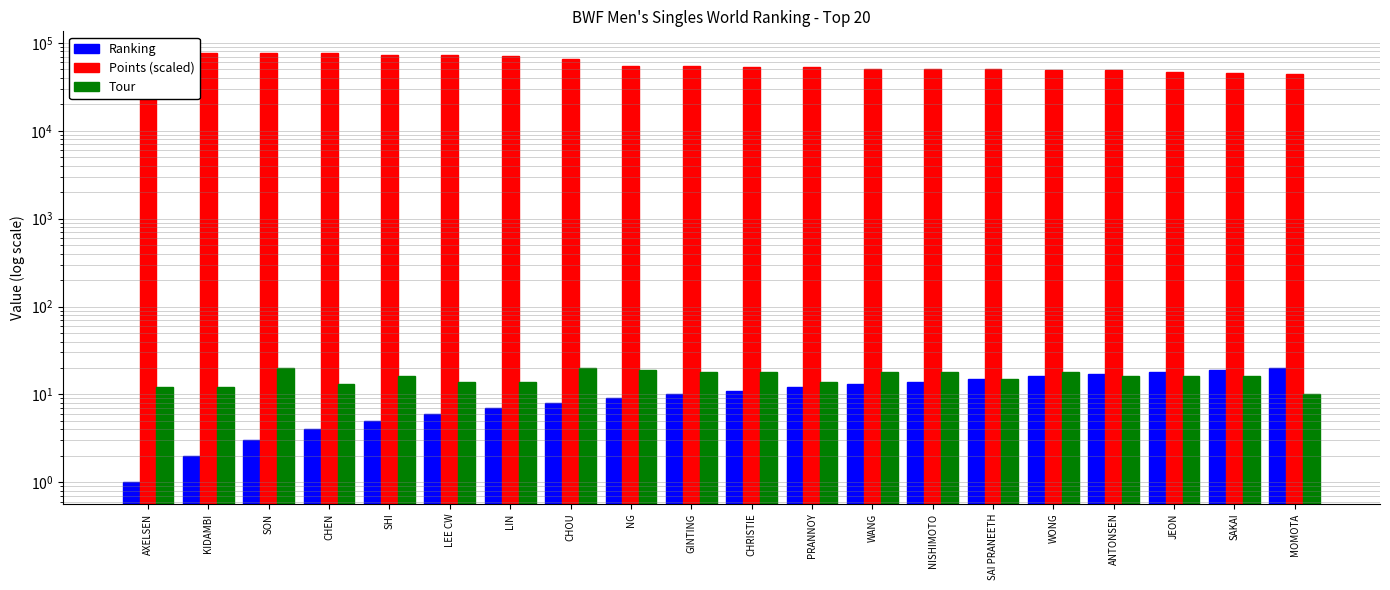

What is the difference between the Tour values at WANG and JEON?

2.0